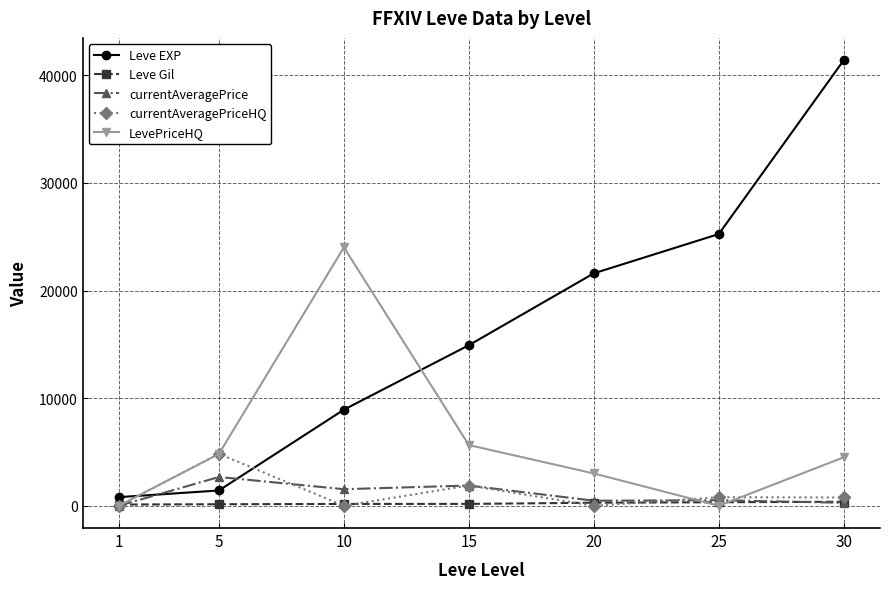

What is the greatest value displayed?

41410.0